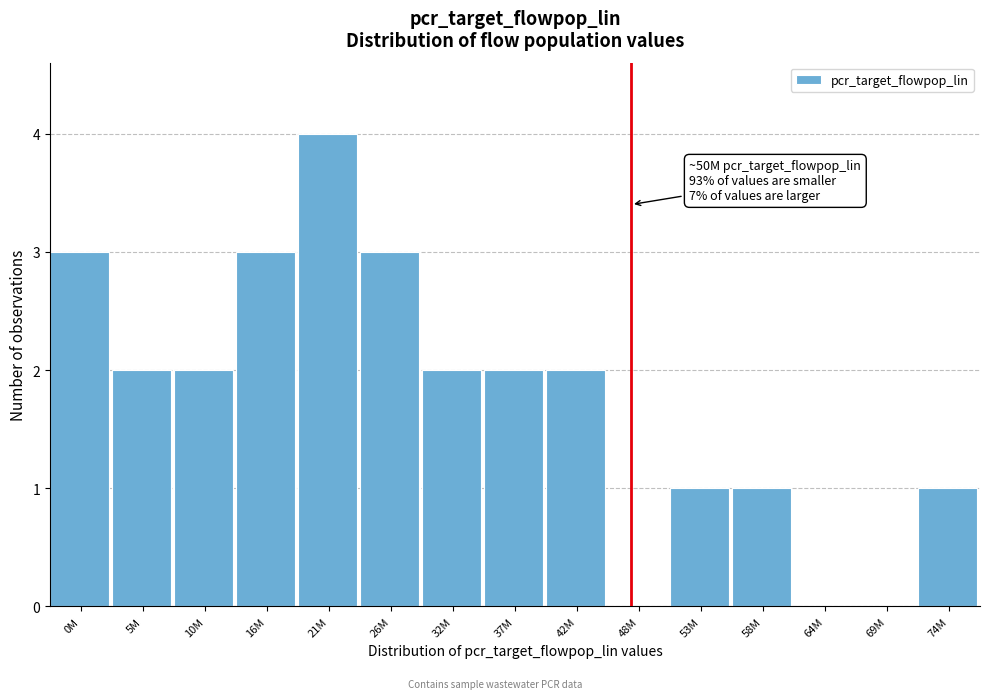

Reading left to right, list all the values displayed in this chart.

0M=3	5M=2	10M=2	16M=3	21M=4	26M=3	32M=2	37M=2	42M=2	48M=0	53M=1	58M=1	64M=0	69M=0	74M=1